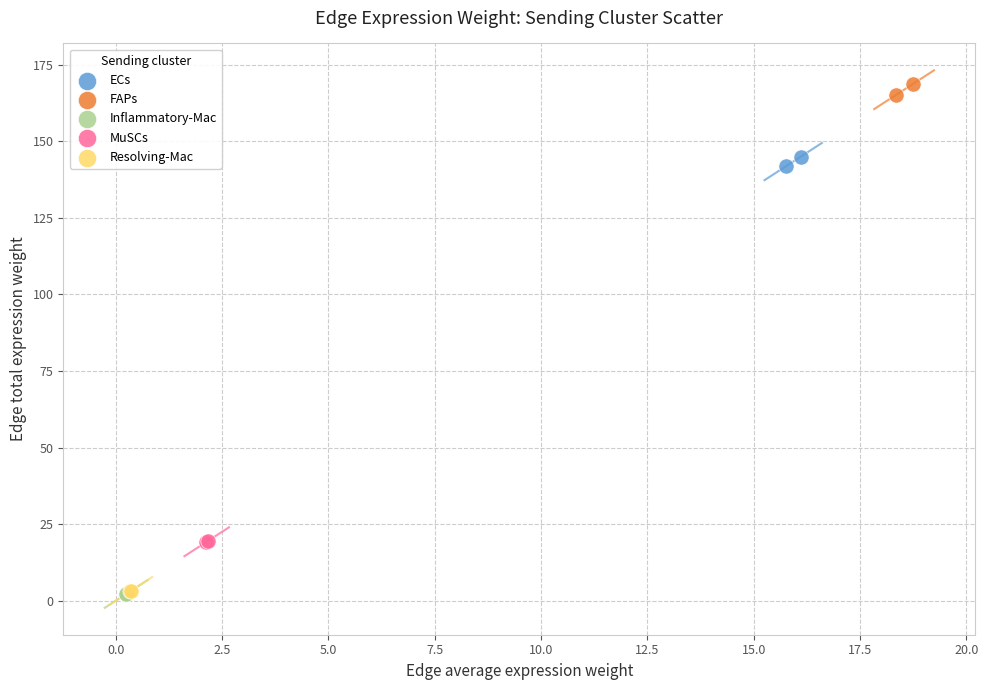

What are all the series names shown in the legend?

ECs, FAPs, Inflammatory-Mac, MuSCs, Resolving-Mac